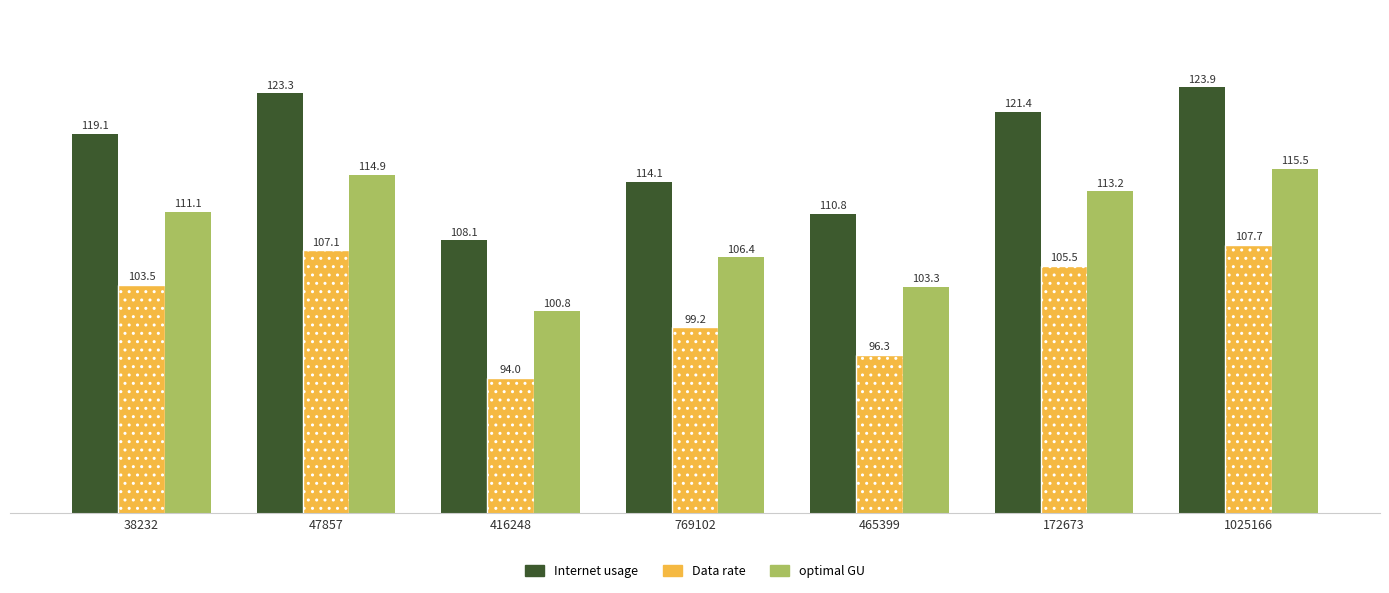

At which label is Internet usage closest to 116?

769102